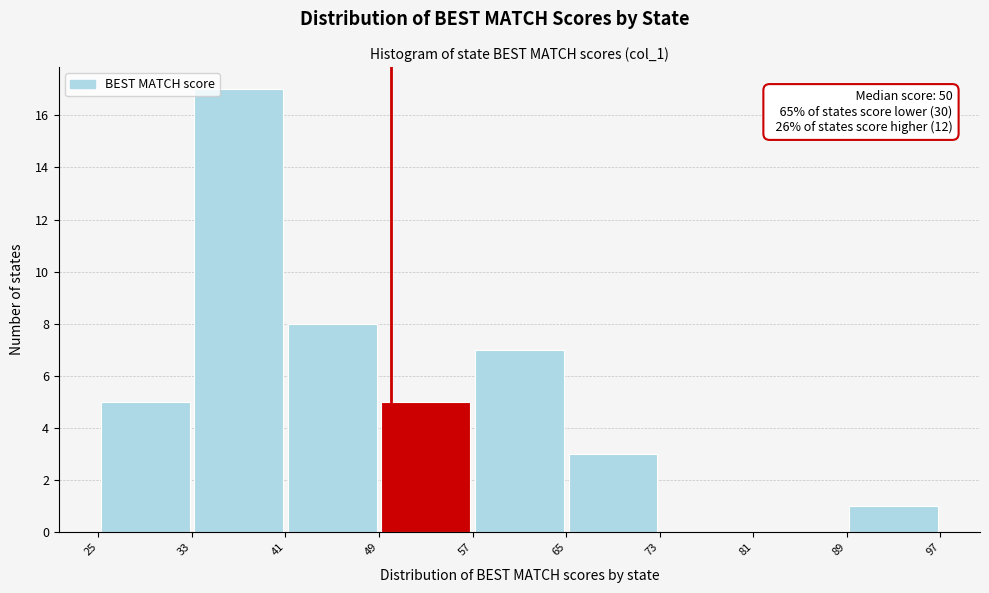

Over which range of the x-axis is the bar tallest?

33 to 41